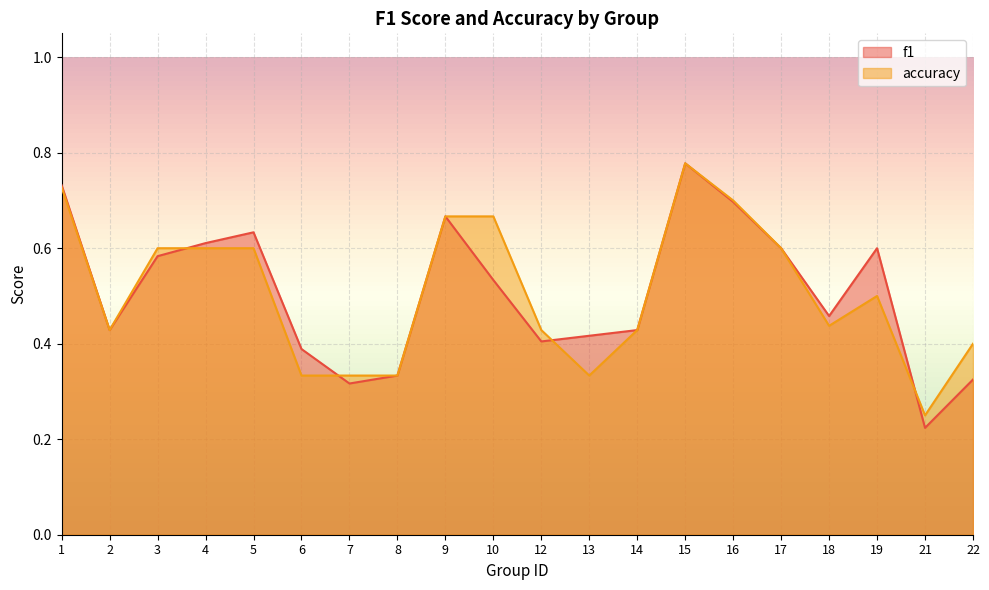

True or false: accuracy and f1 cross at least once.

True